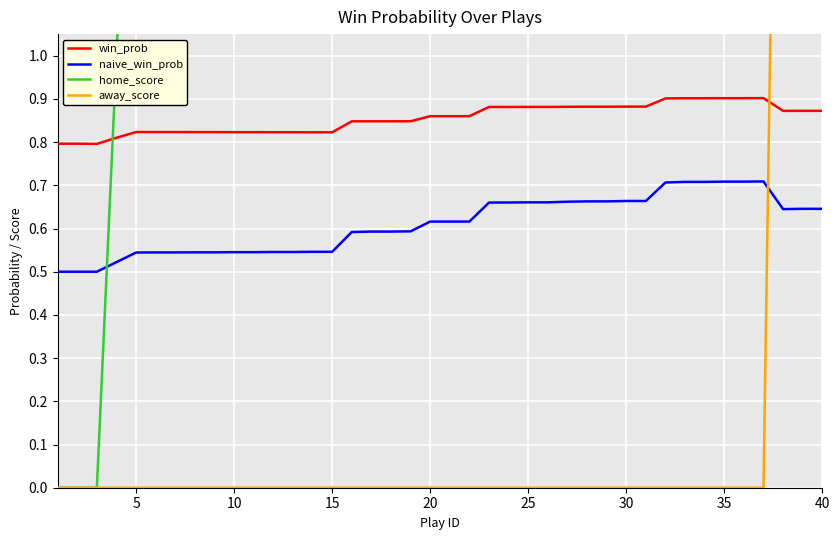

How many interior local valleys does the naive_win_prob series have?

1